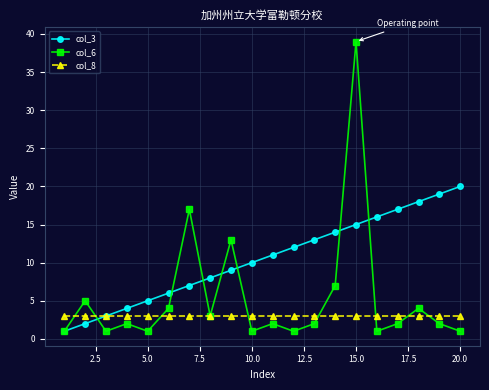

Which series has the largest total across all categories?

col_3